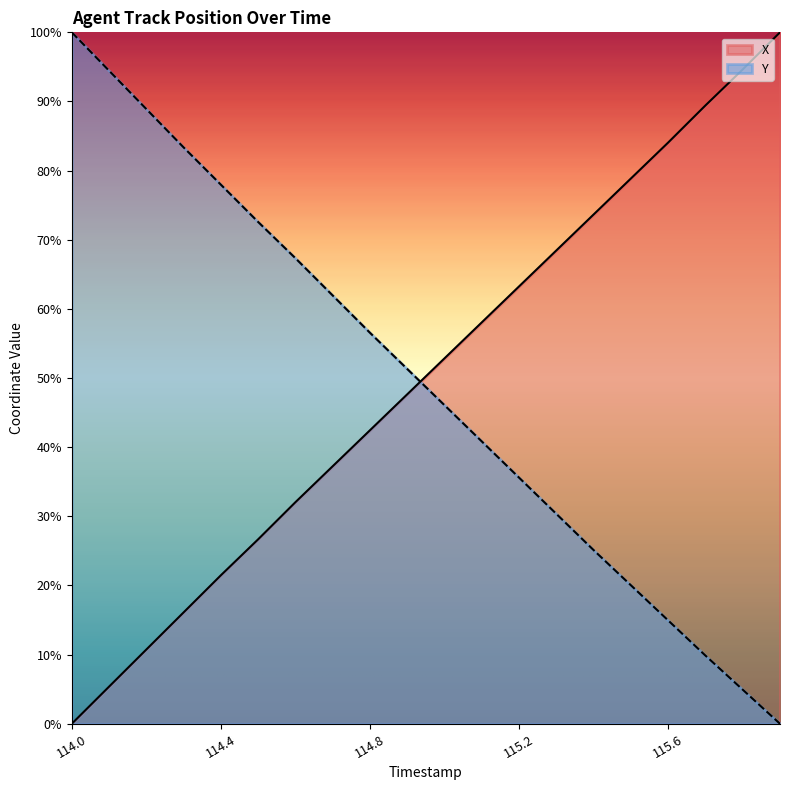

Which category has the lowest value across all series?

114.0